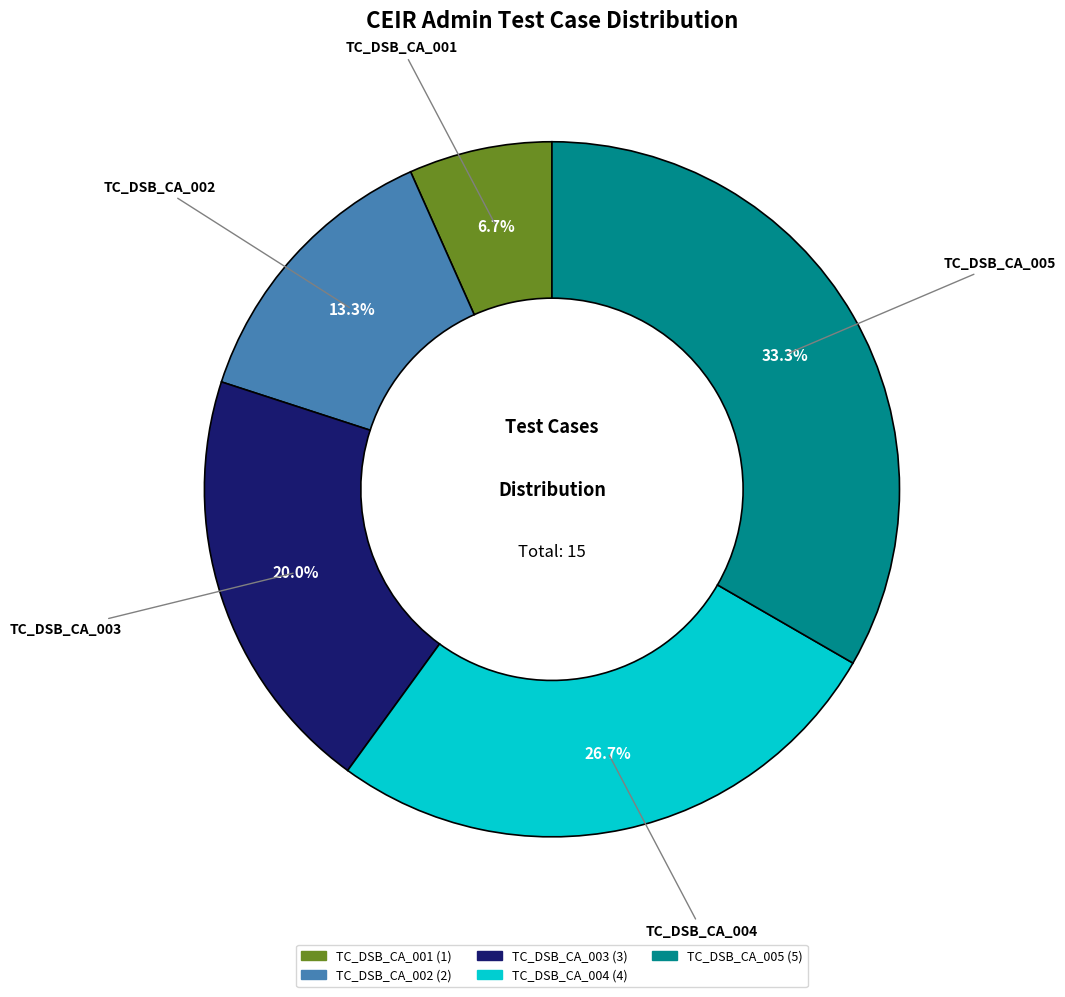

To the nearest percent, what is the average slice percentage?

20%